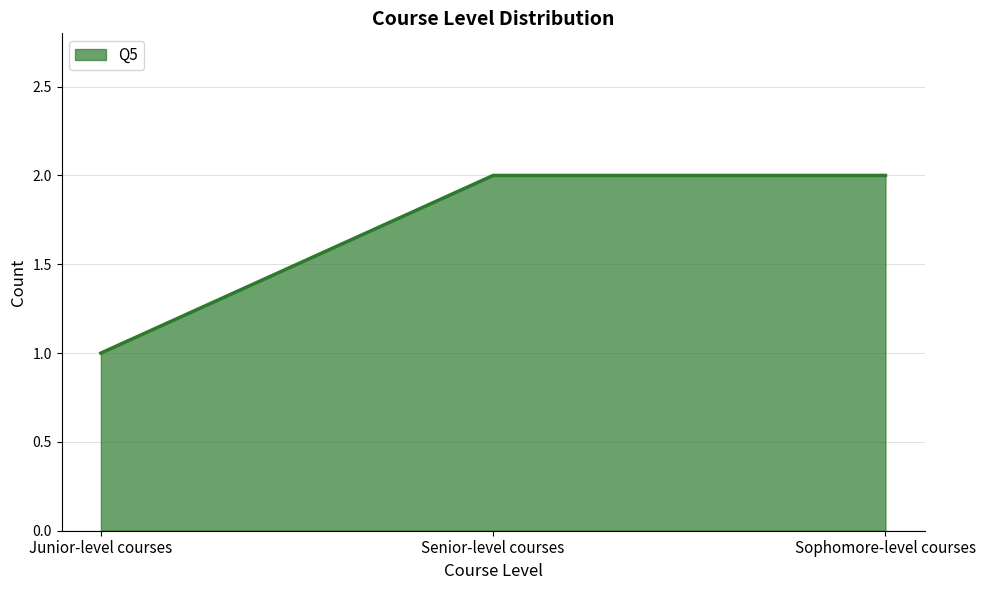

Is it true that the value at Sophomore-level courses is 3?

False